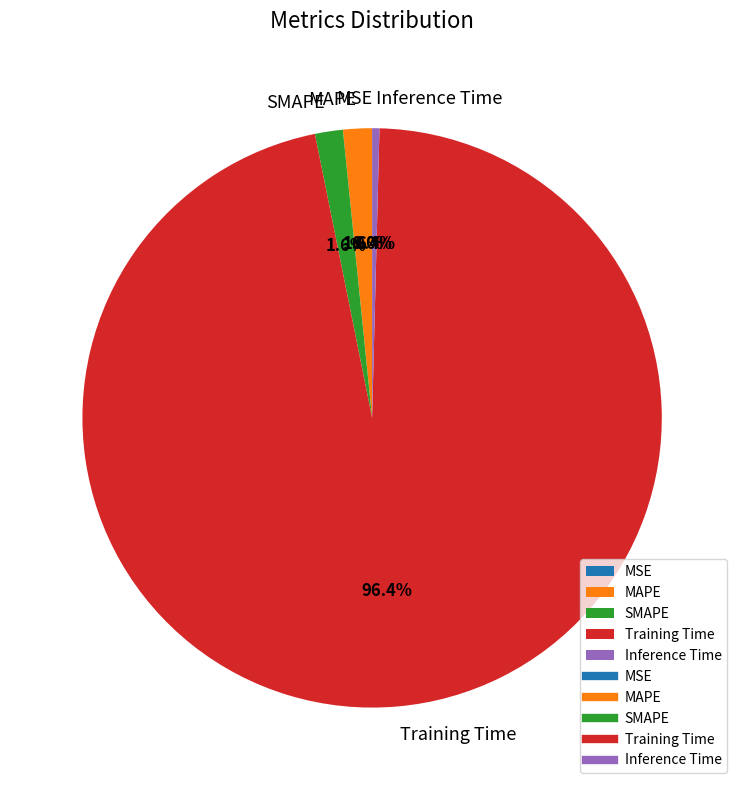

What percentage is the Training Time slice, to the nearest percent?

96%